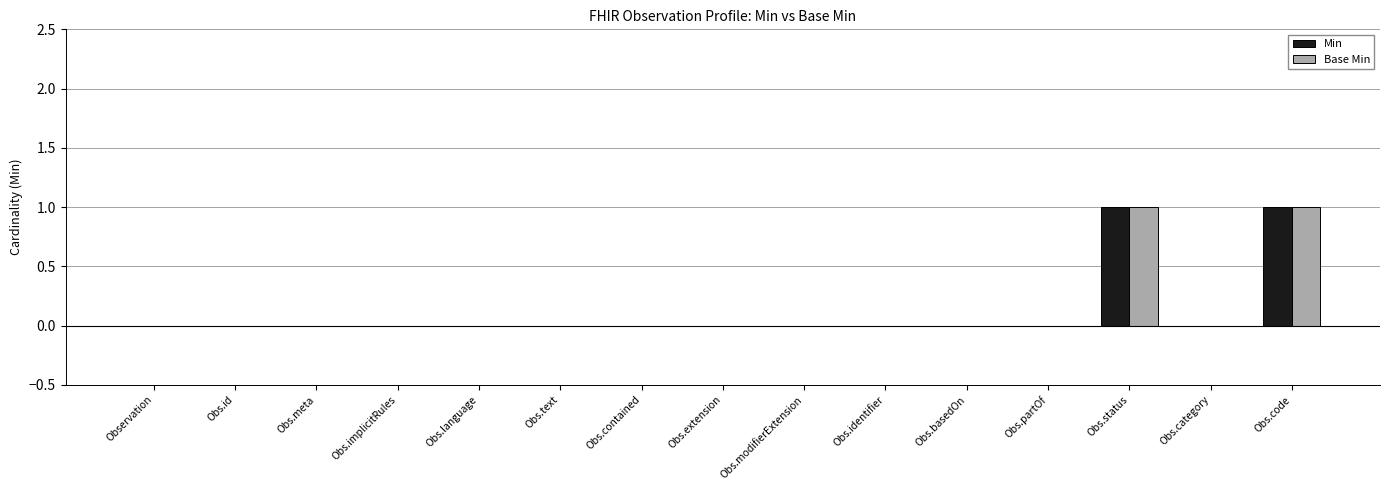

Is it true that Base Min equals 0 at Observation?

True